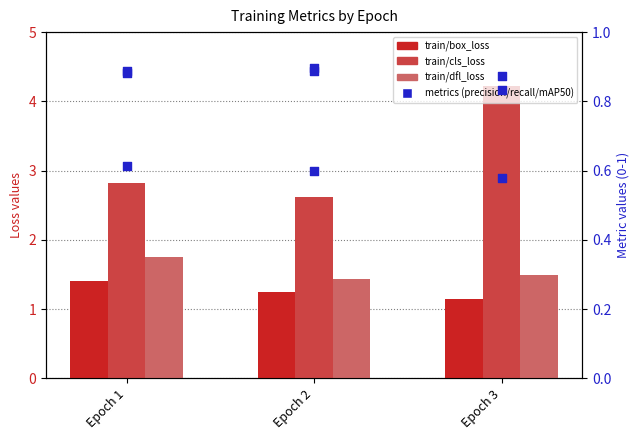

Which series has the widest spread of Y values?

train/cls_loss